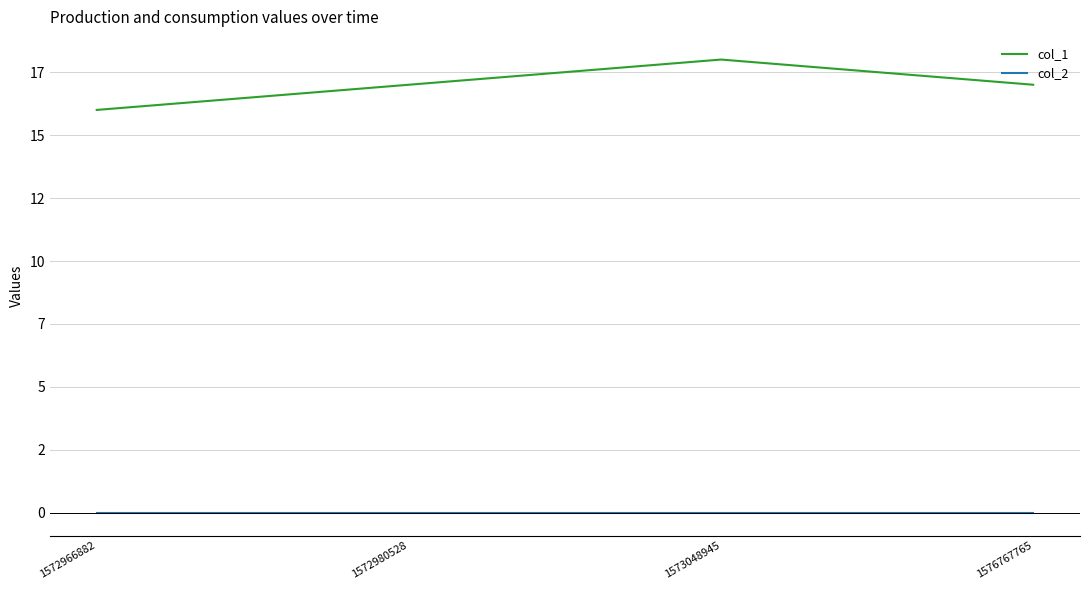

What are all the series names shown in the legend?

col_1, col_2